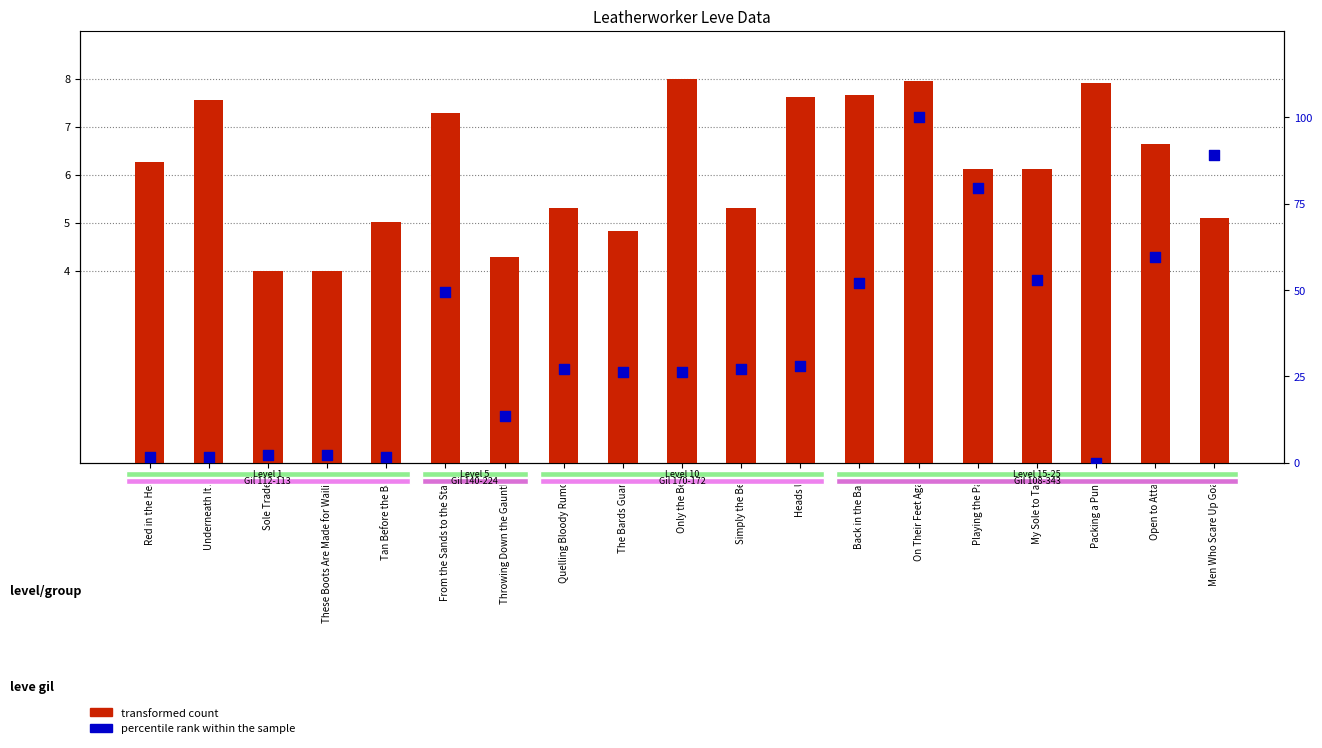

What are all the series names shown in the legend?

transformed count, percentile rank within the sample